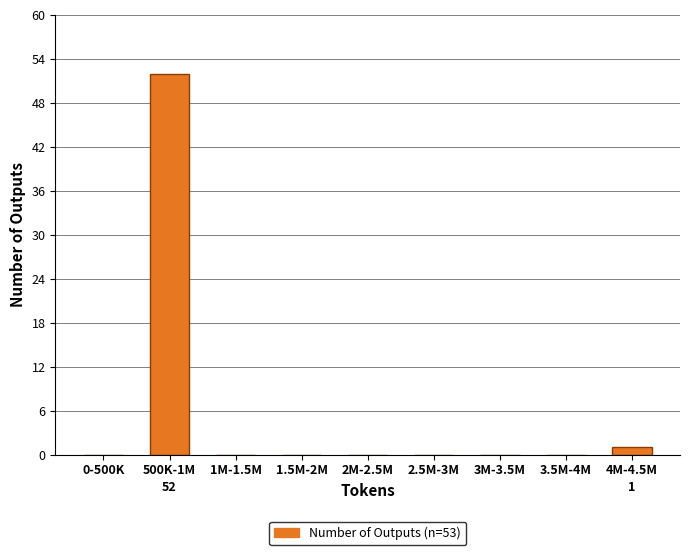

Reading right to left, what are all the values shown in this chart?

4M-4.5M=1	3.5M-4M=0	3M-3.5M=0	2.5M-3M=0	2M-2.5M=0	1.5M-2M=0	1M-1.5M=0	500K-1M=52	0-500K=0